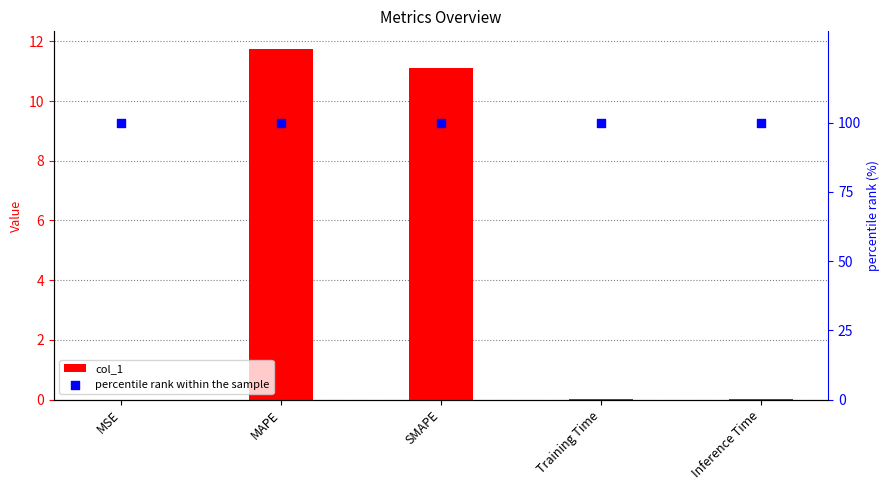

What is the total value across all series at SMAPE?

111.1